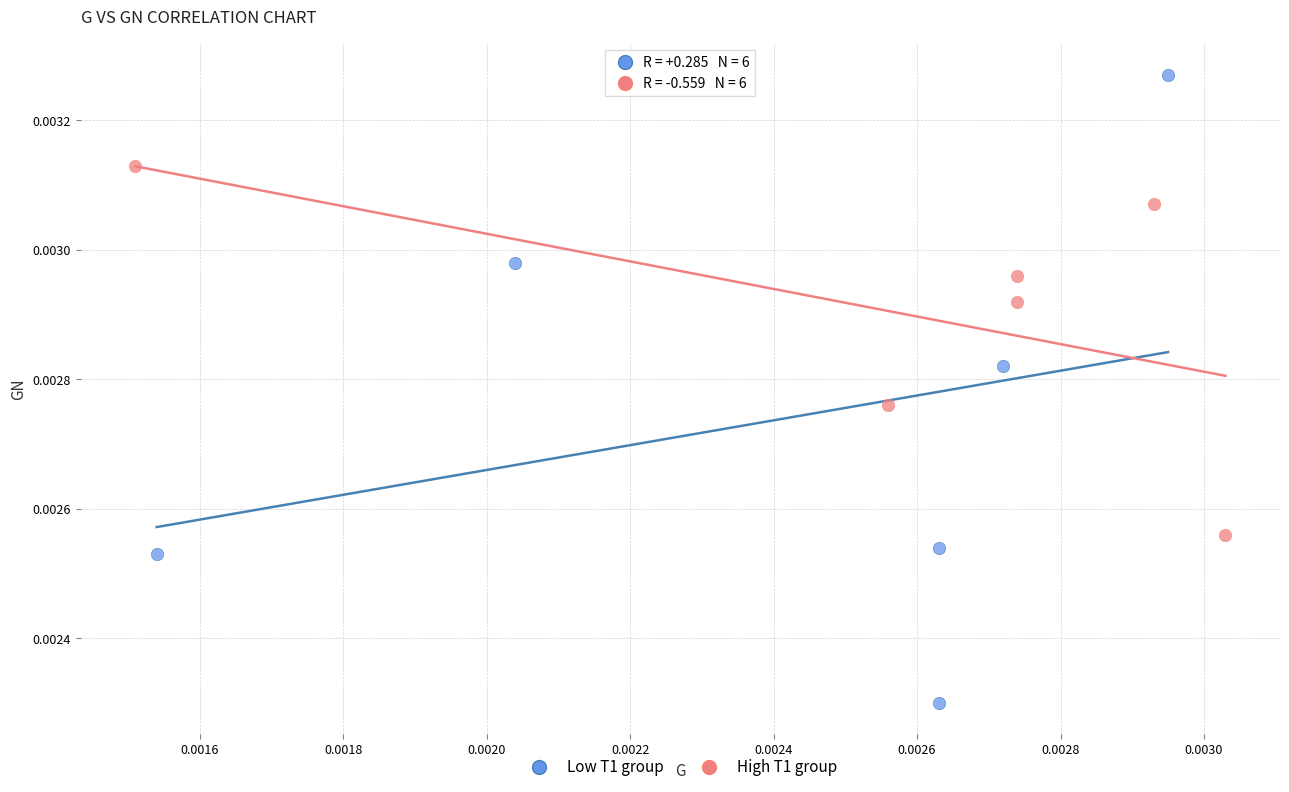

Which series contains the highest Y value?

Low T1 group